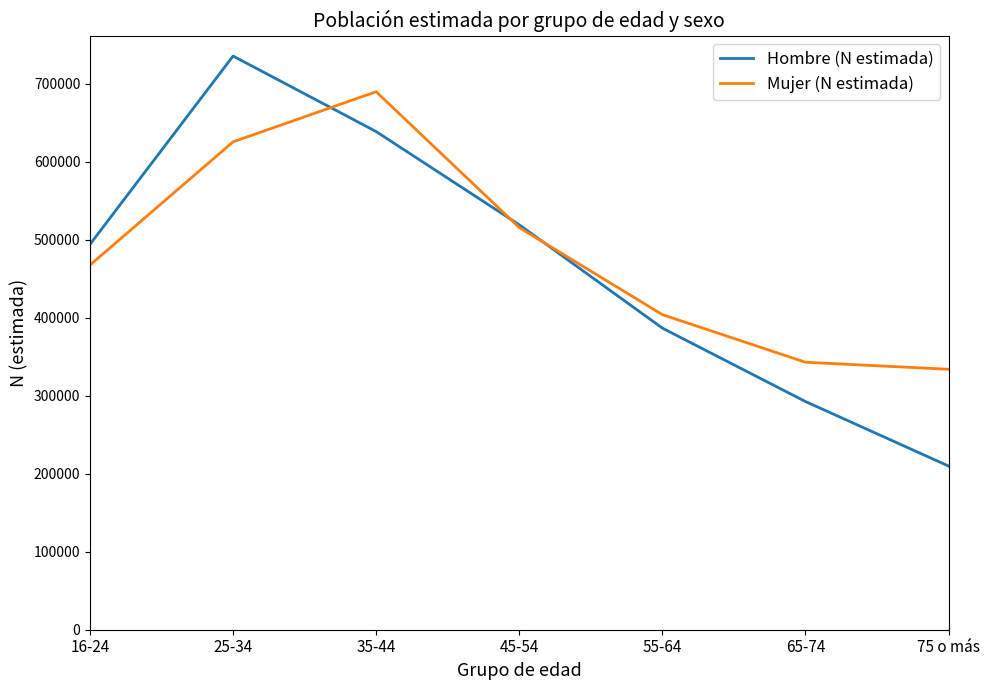

Reading right to left, transcribe all the data shown in this chart.

Hombre (N estimada): 75 o más=209883	65-74=292583	55-64=386710	45-54=519147	35-44=638668	25-34=735489	16-24=494064
Mujer (N estimada): 75 o más=333908	65-74=342934	55-64=403986	45-54=515642	35-44=689744	25-34=625494	16-24=467489